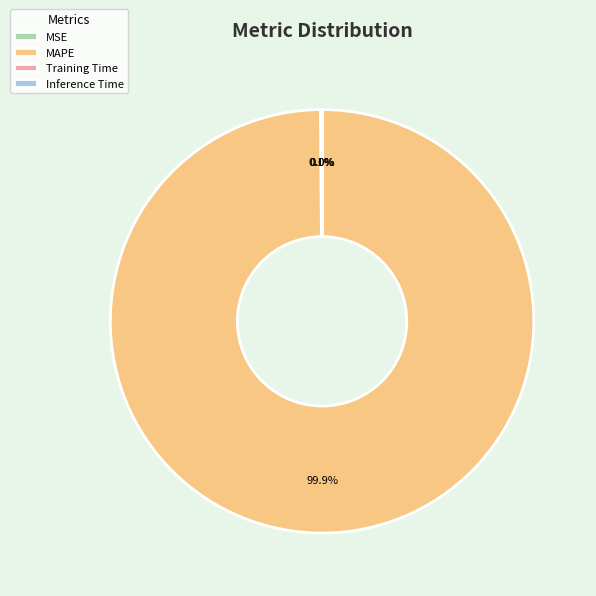

Does any single category account for the majority?

Yes